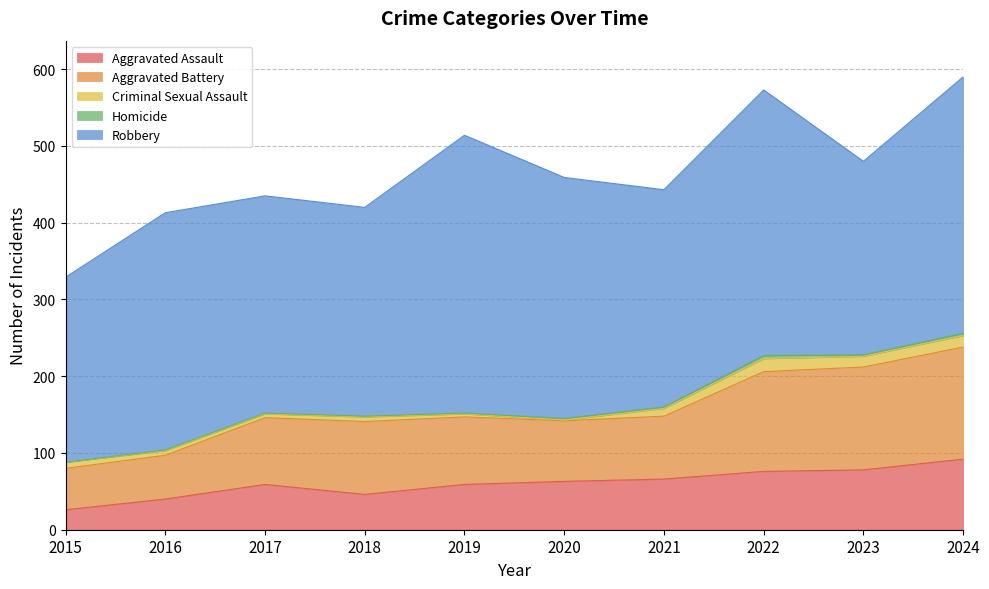

Rank the series at 2017 from highest to lowest value.

Robbery, Aggravated Battery, Aggravated Assault, Criminal Sexual Assault, Homicide